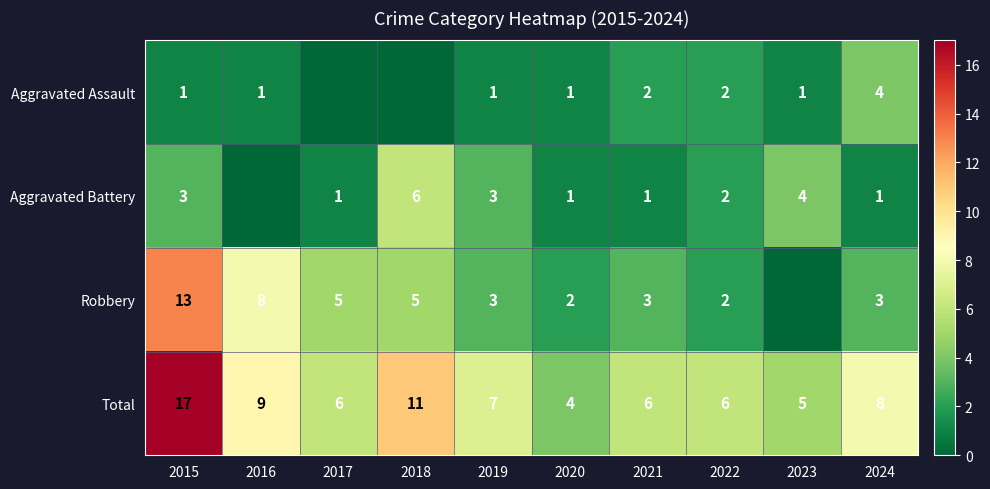

True or false: Aggravated Assault has a value of 1 at 2019.

True